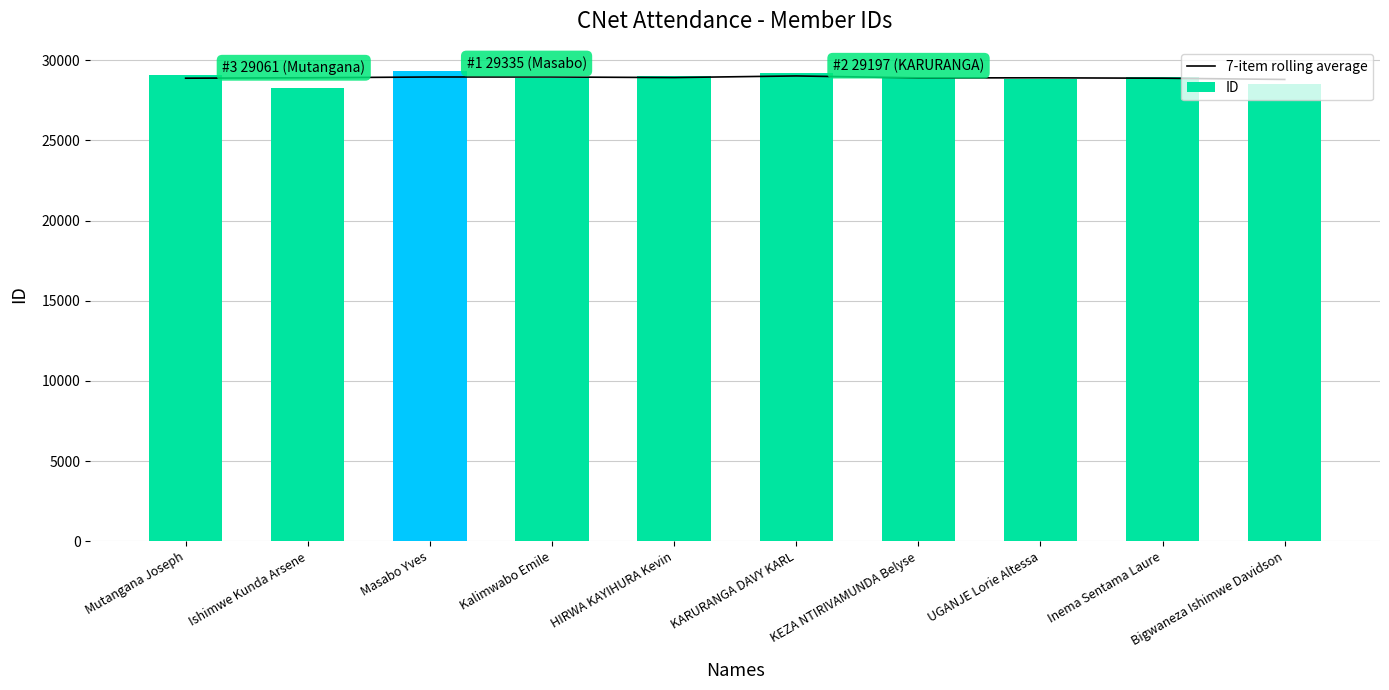

What is the maximum value for ID?

29335